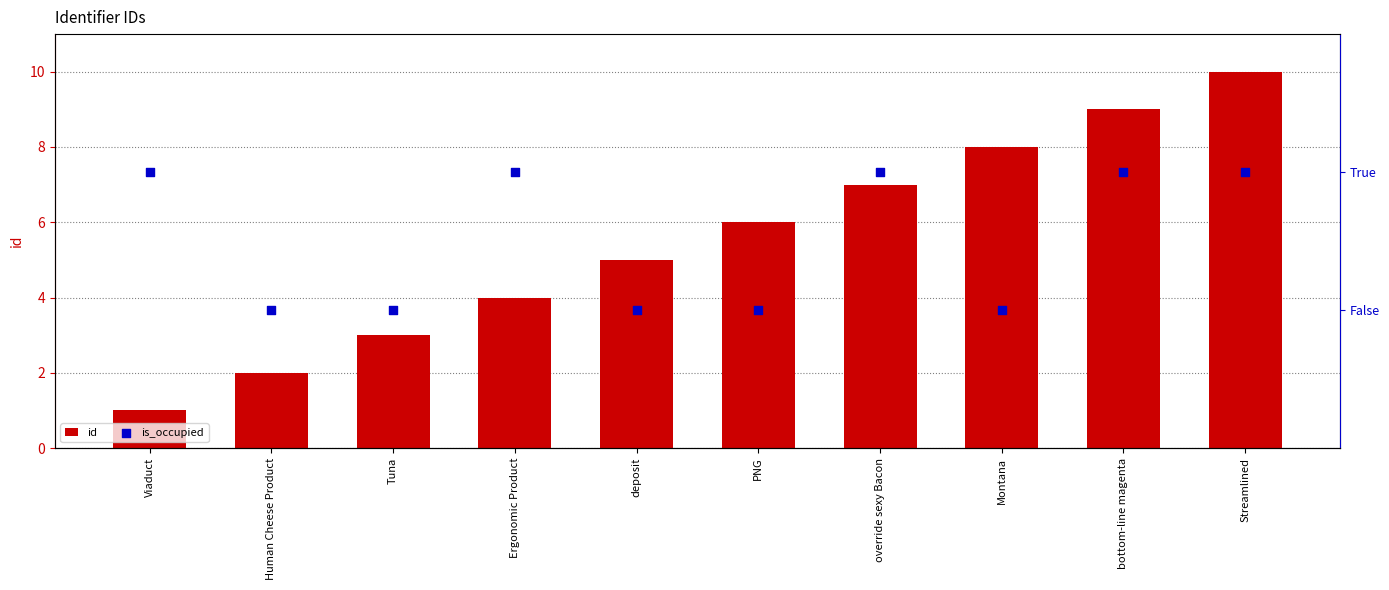

At how many categories does at least one series exceed 1?

10